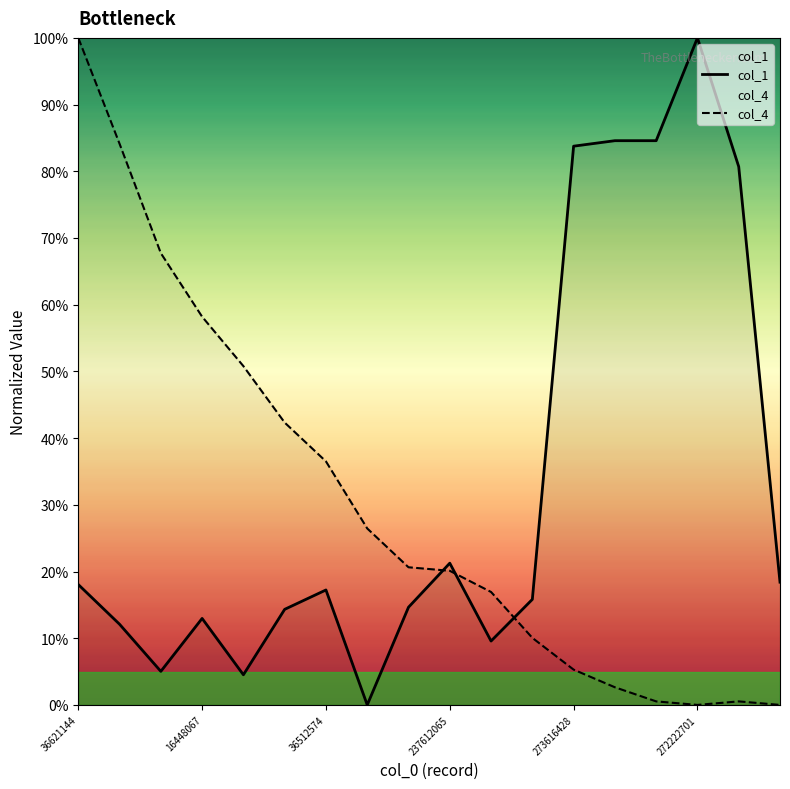

The col_4 series shows 74.0 at 272222701. True or false?

False